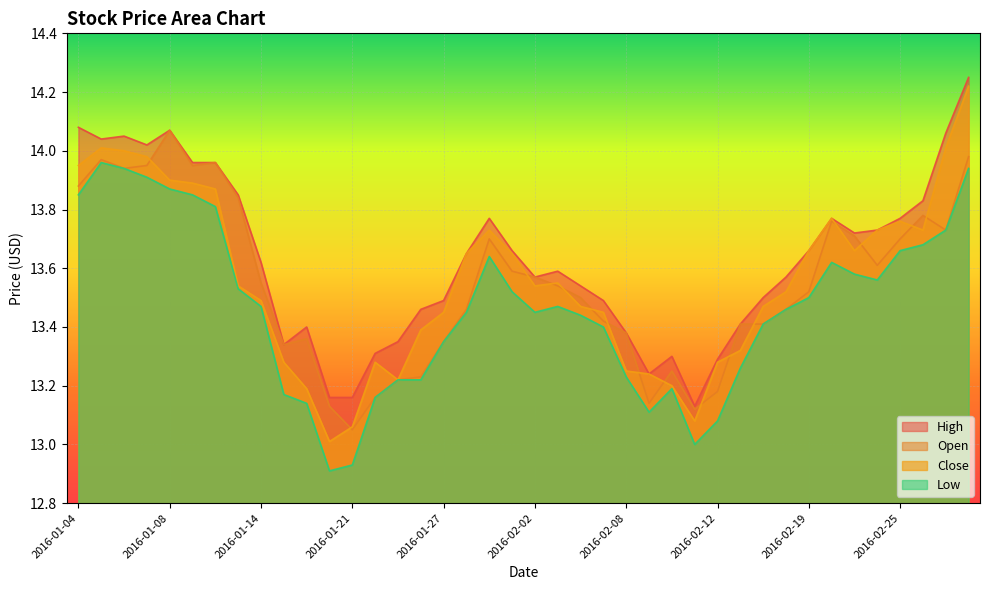

What is the label of the 15th point from the left?

2016-01-25